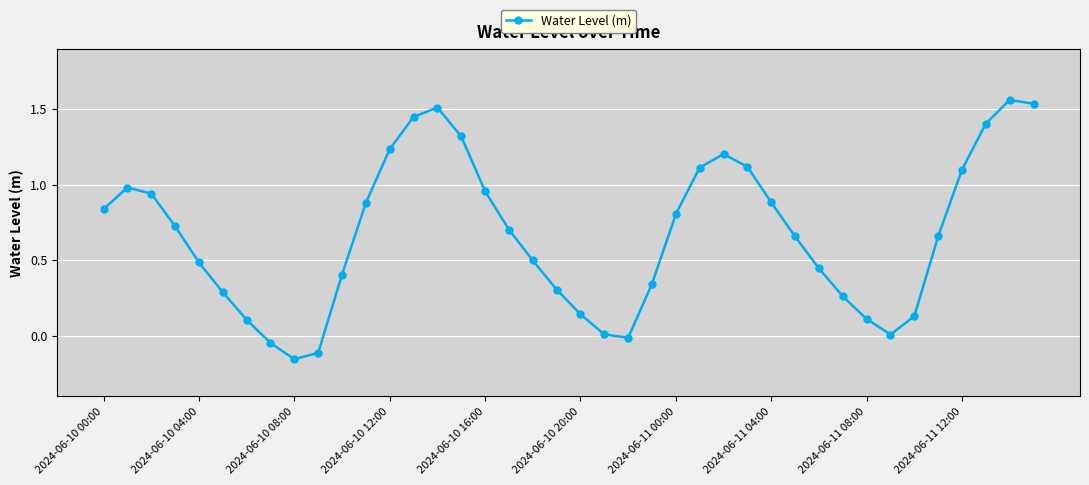

What is the difference between the maximum and second lowest values?

1.7